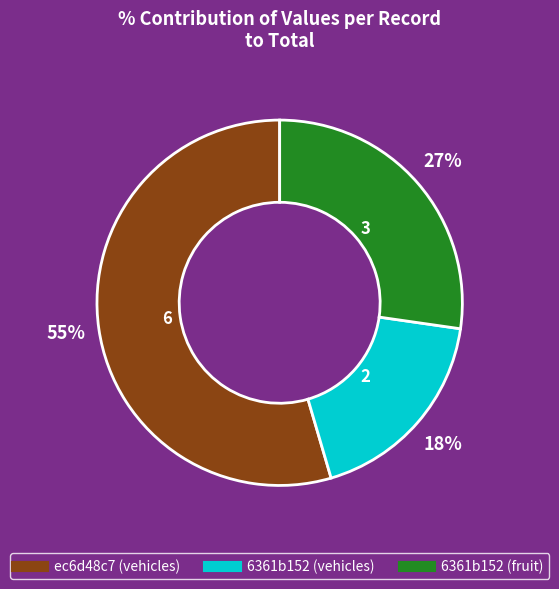

To the nearest percent, what is the combined percentage of 6361b152 (fruit) and ec6d48c7 (vehicles)?

82%